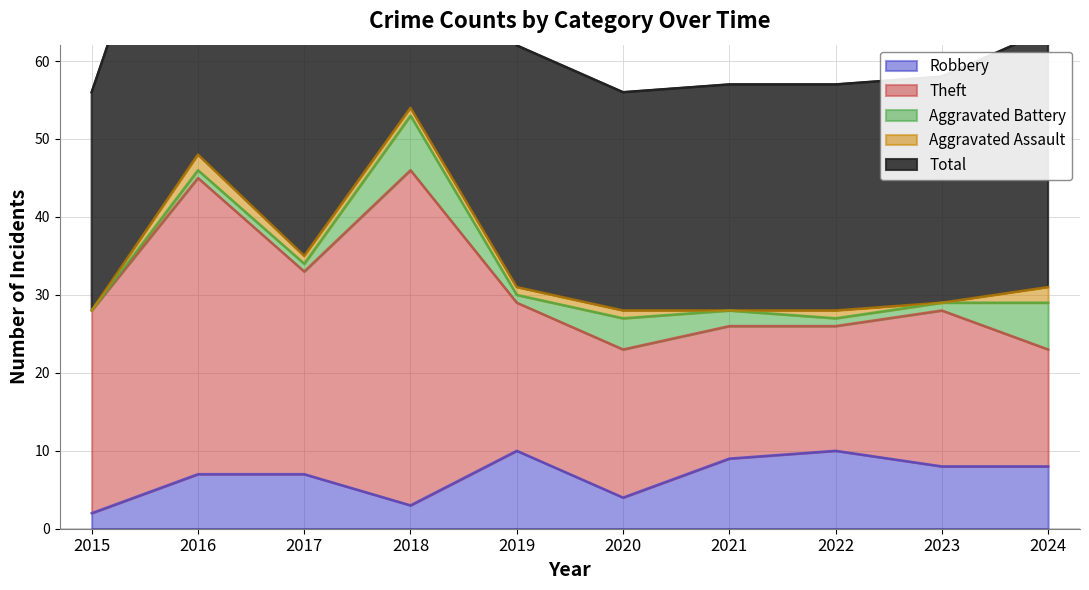

What is the value of the Aggravated Assault point at the 5th from the left?

1